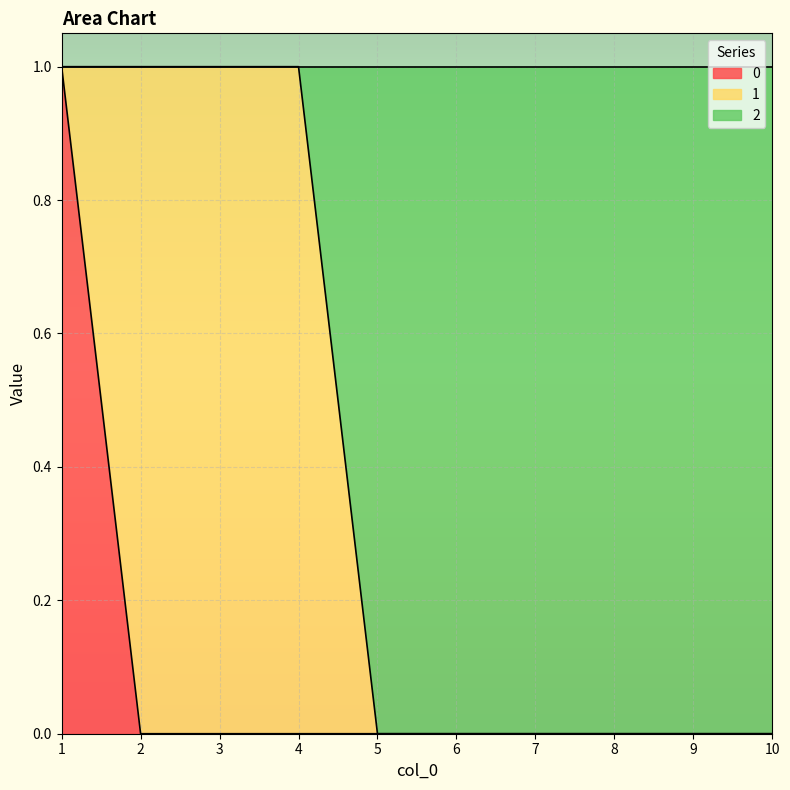

What are all the series names shown in the legend?

0, 1, 2